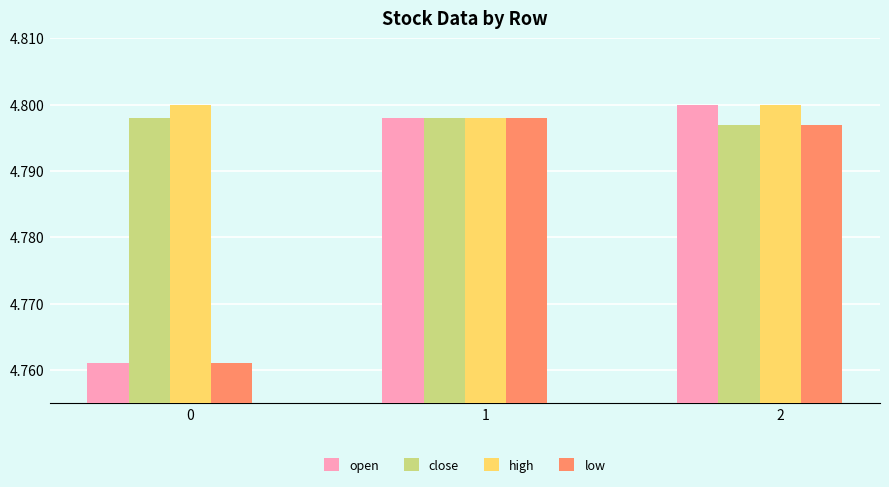

Where is high nearest to the value 4?

1